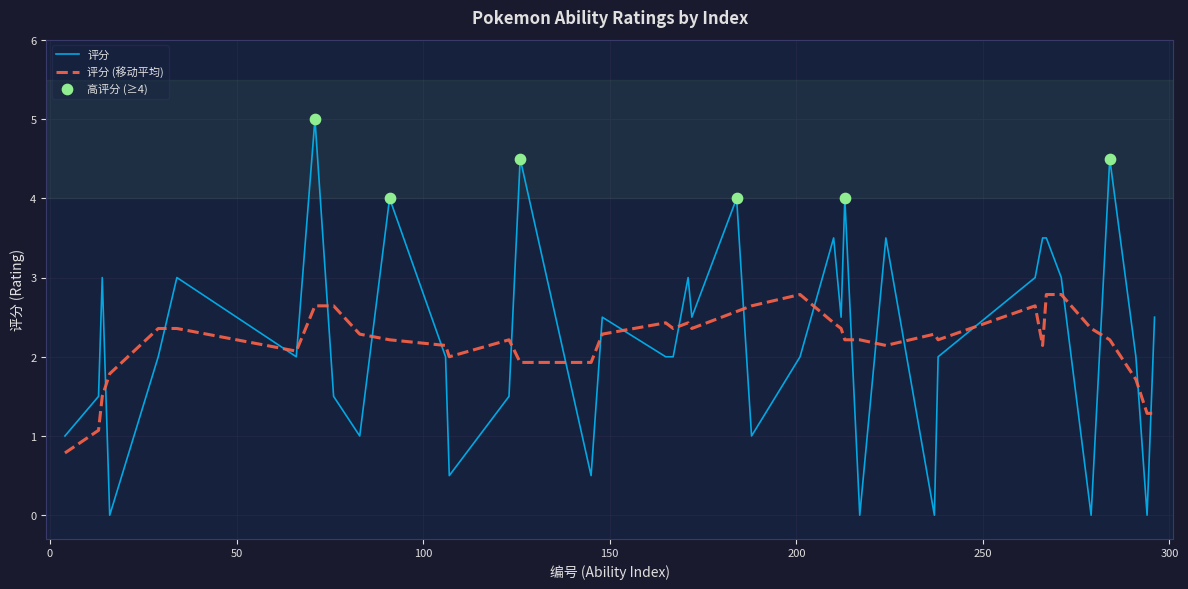

Which series has the largest range (max minus min)?

评分